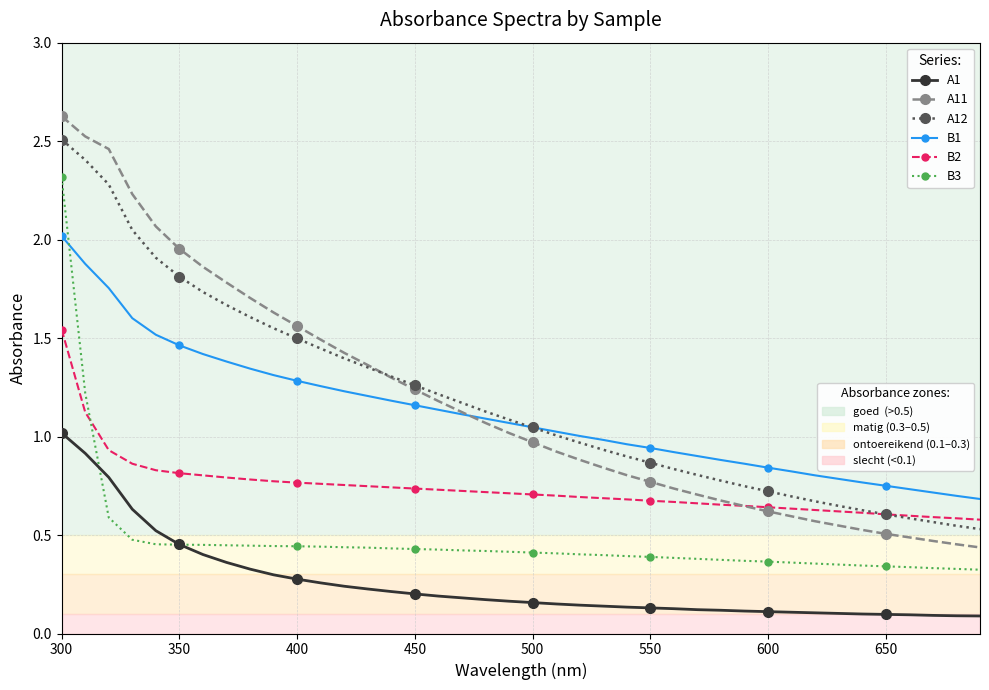

True or false: B3 has a value of 0.8 at 18.

False